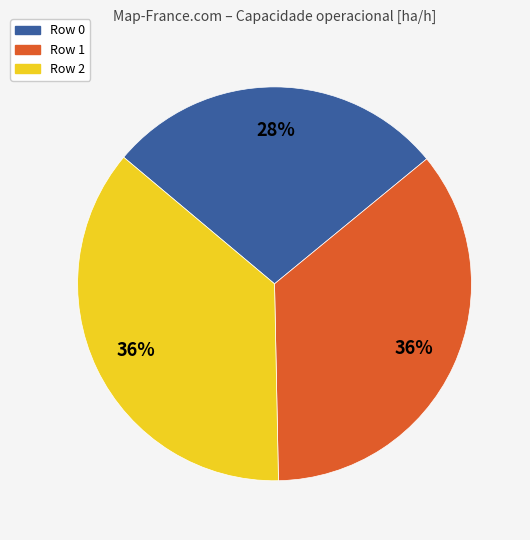

True or false: Row 1 accounts for 36% of the total.

True